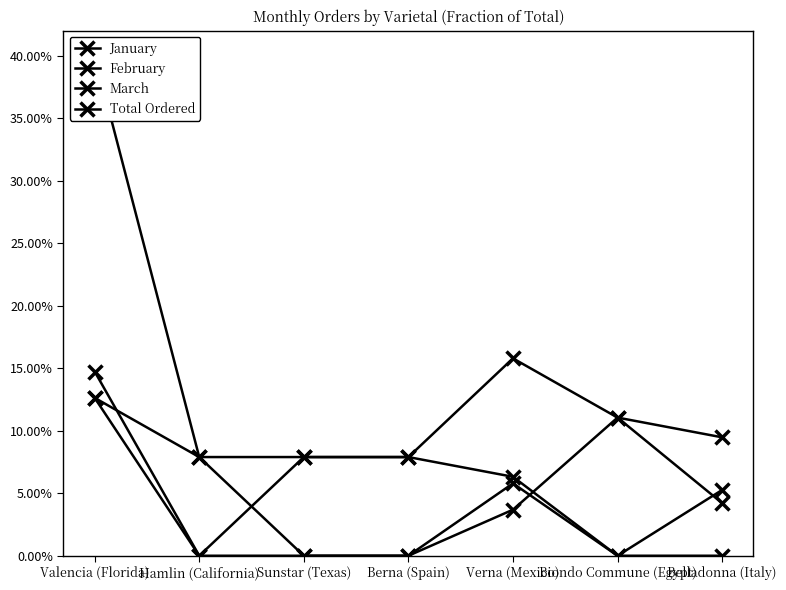

How many categories are shown in the chart?

7